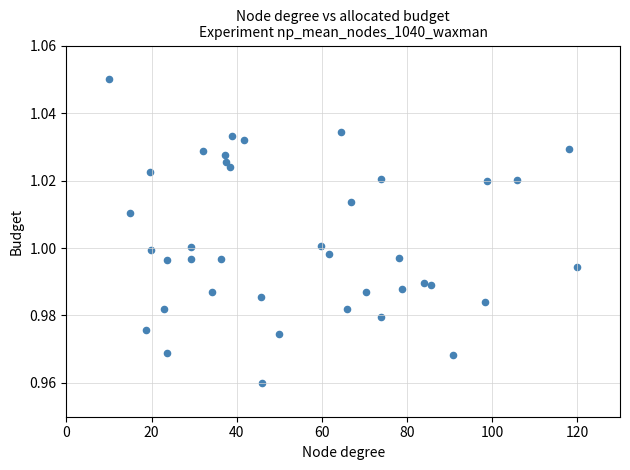

What is the range of X values (max minus min)?

110.0